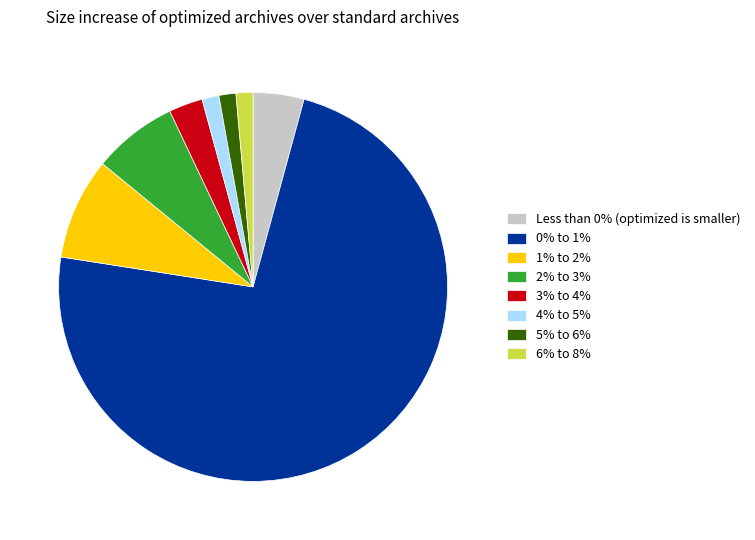

Between 2% to 3% and Less than 0% (optimized is smaller), which is larger?

2% to 3%